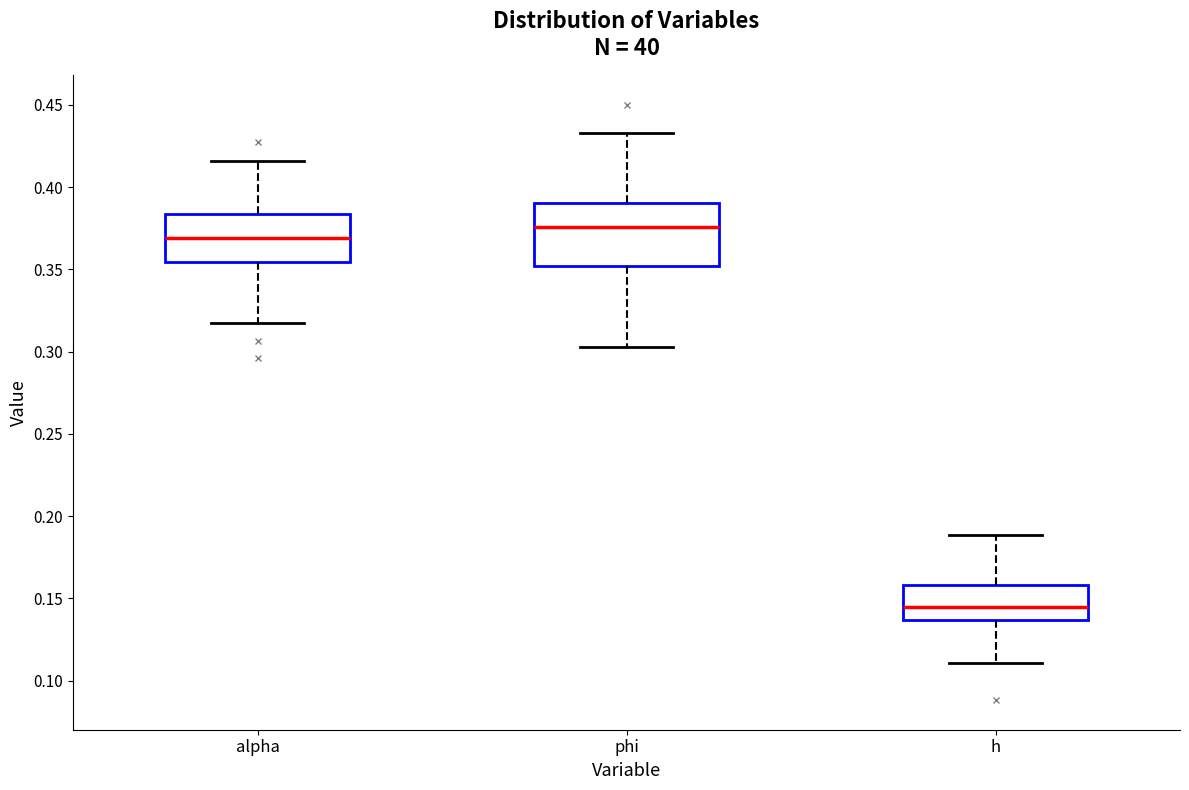

Reading left to right, read every box against the y-axis: the position of its median line, the range the box covers, and the ends of its whiskers. The values are not printed on the chart, so give them approximately, as read against the axis.

alpha: median 0.370, box 0.355 to 0.385, whiskers 0.315 to 0.415
phi: median 0.375, box 0.350 to 0.390, whiskers 0.305 to 0.435
h: median 0.145, box 0.135 to 0.160, whiskers 0.110 to 0.190